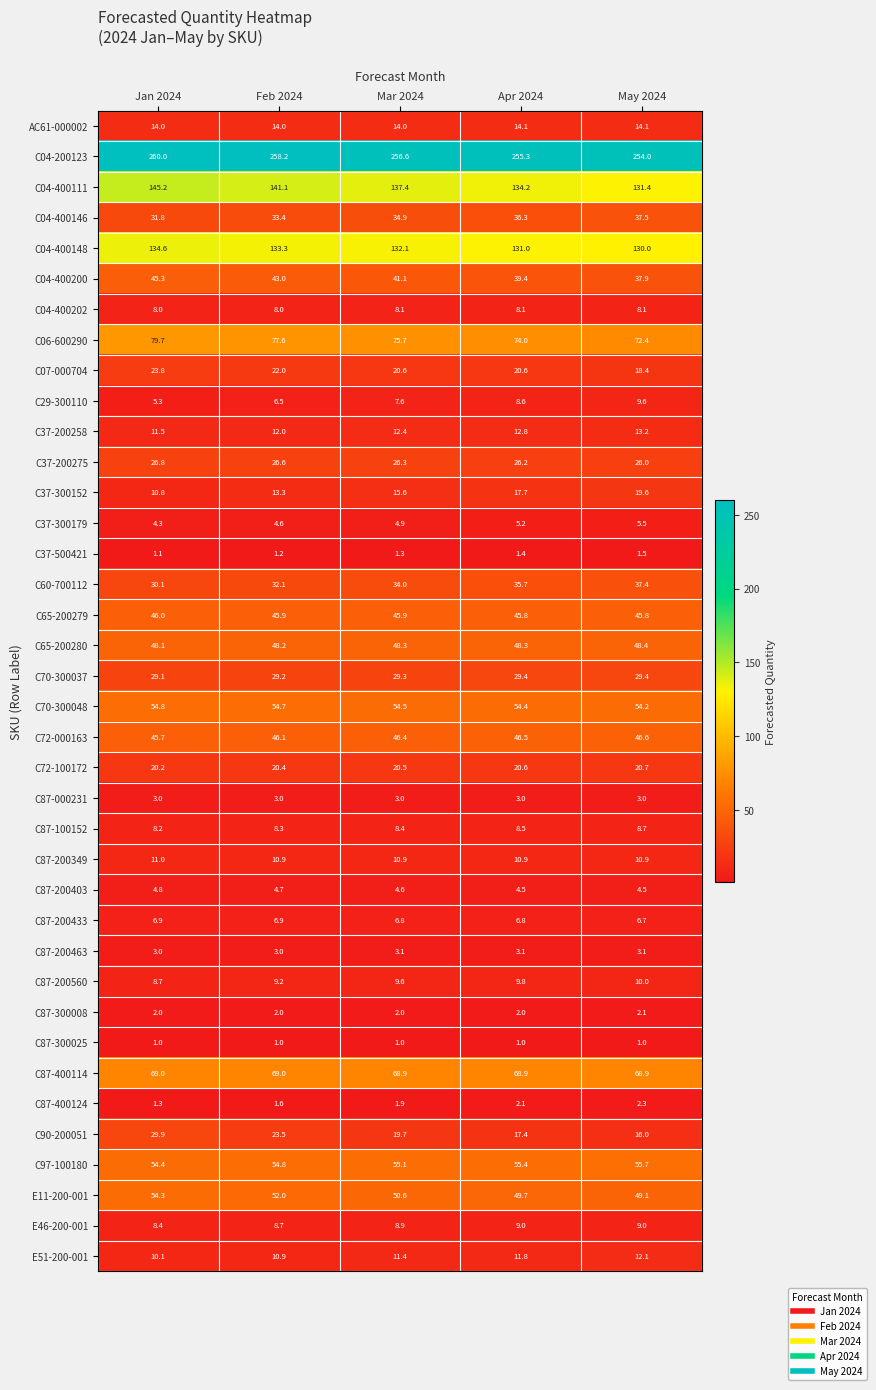

What is the average value of the C29-300110 series?

7.5